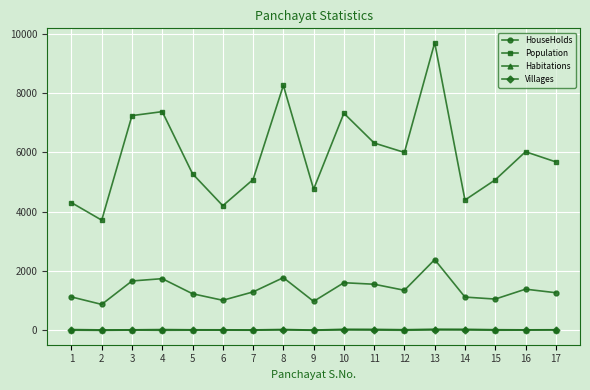

Is the value of HouseHolds at 10 greater than the value of Population at 5?

No